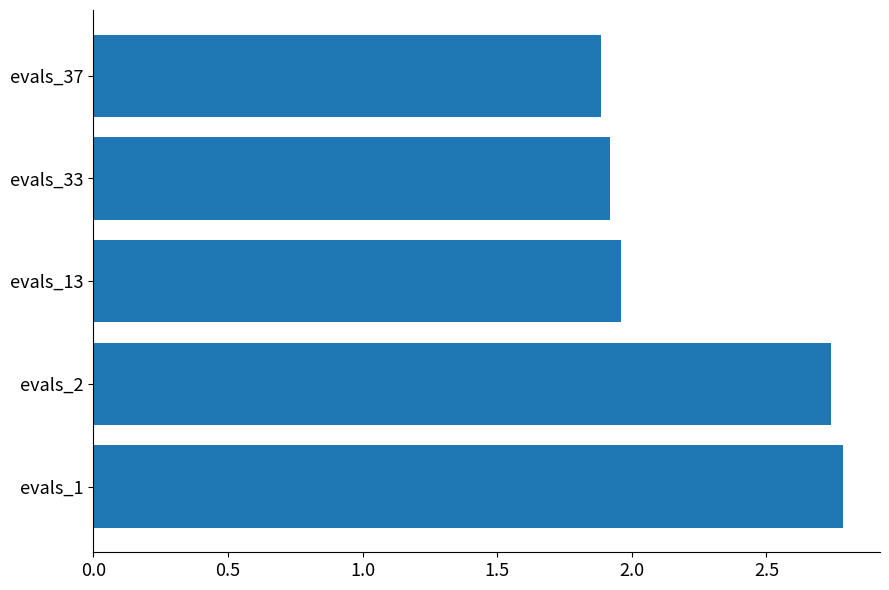

What is the approximate value at evals_37?

1.9